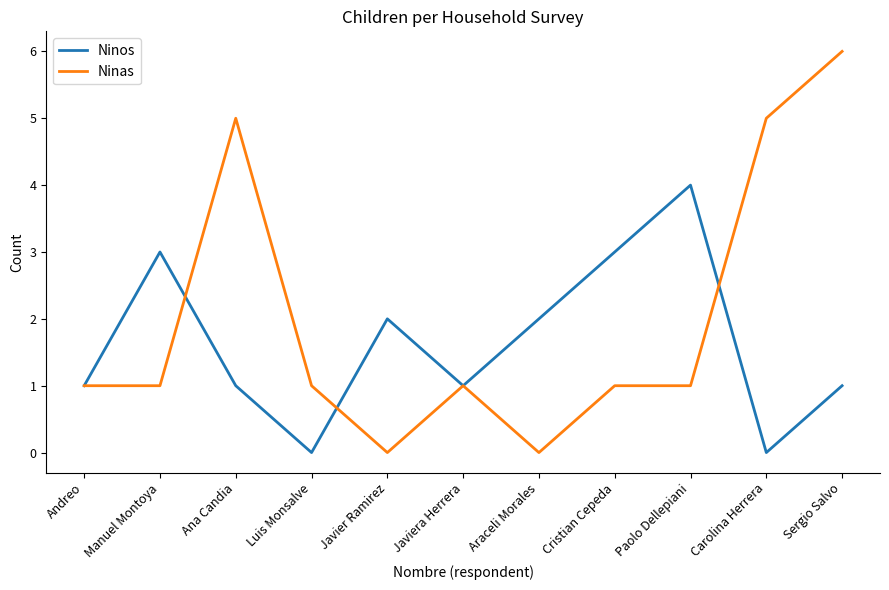

Rank the series by their average value, from highest to lowest.

Ninas, Ninos